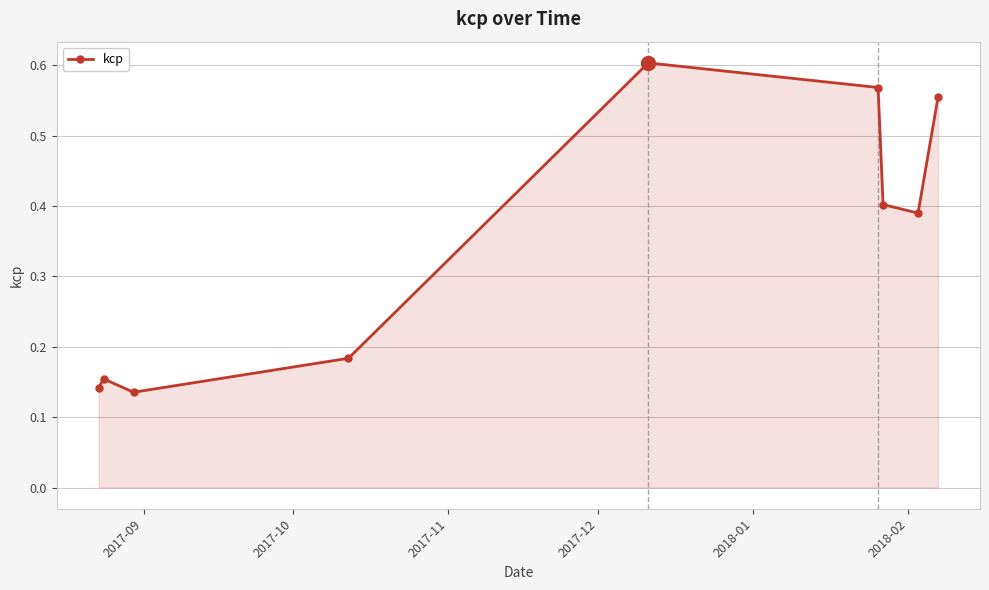

True or false: the data has more than 0 interior local peaks.

True